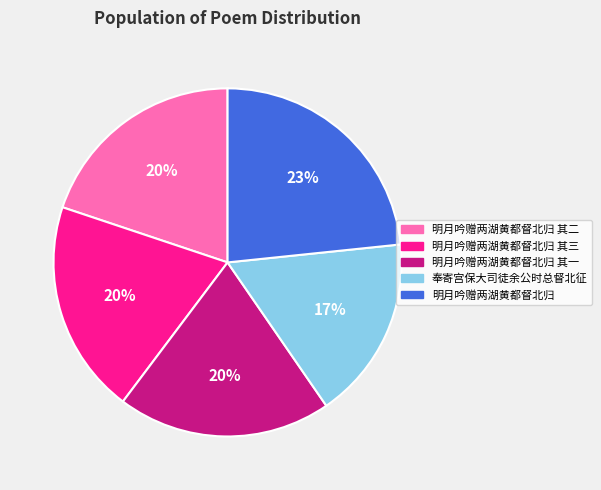

Which slice is the largest?

明月吟赠两湖黄都督北归